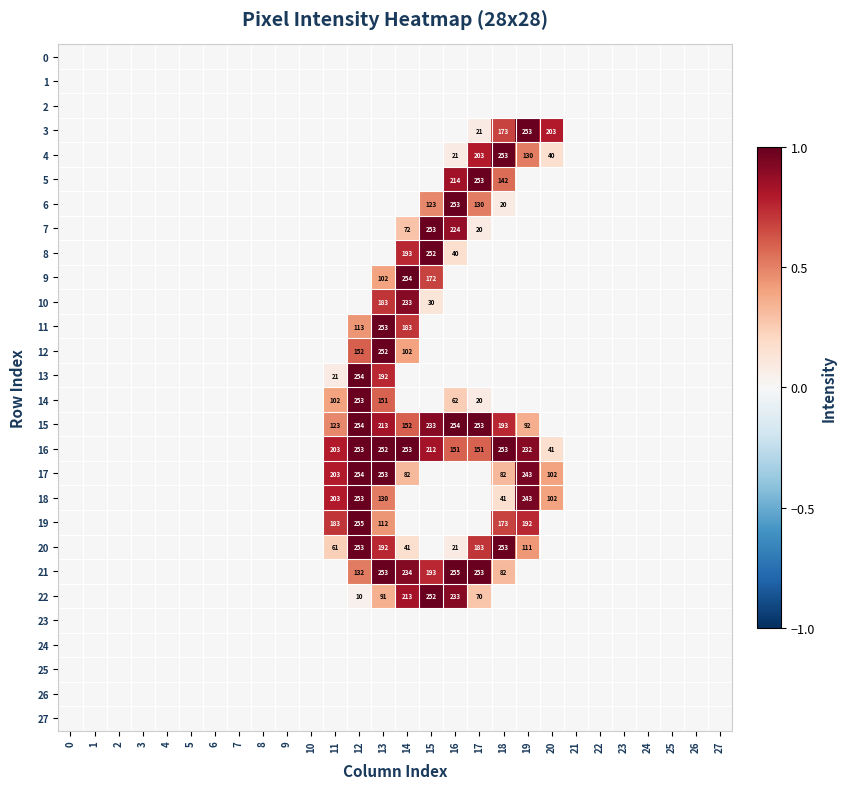

The value of 14 at 11 is 169. True or false?

False